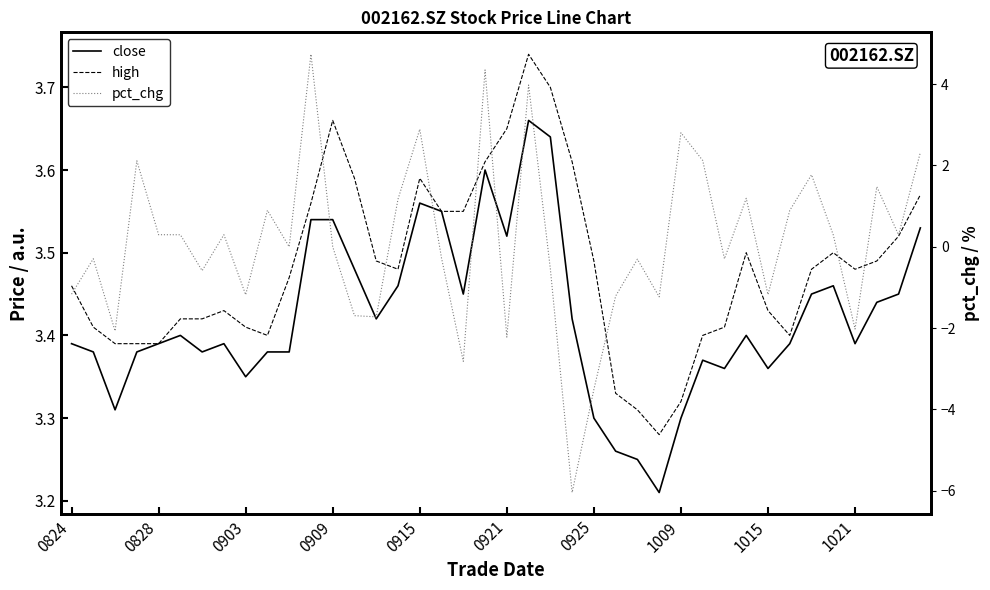

List the series in order of their peak value, lowest first.

close, high, pct_chg